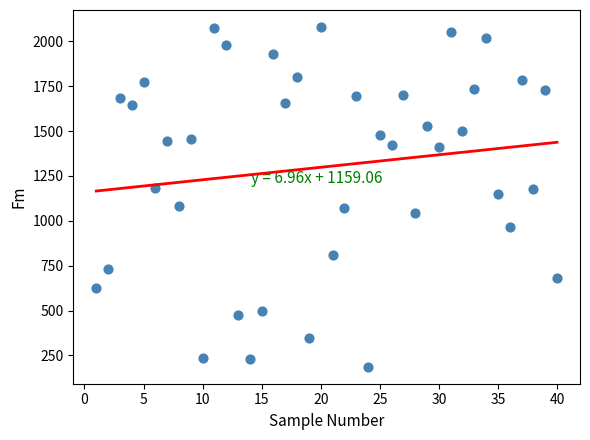

What is the range of X values (max minus min)?

39